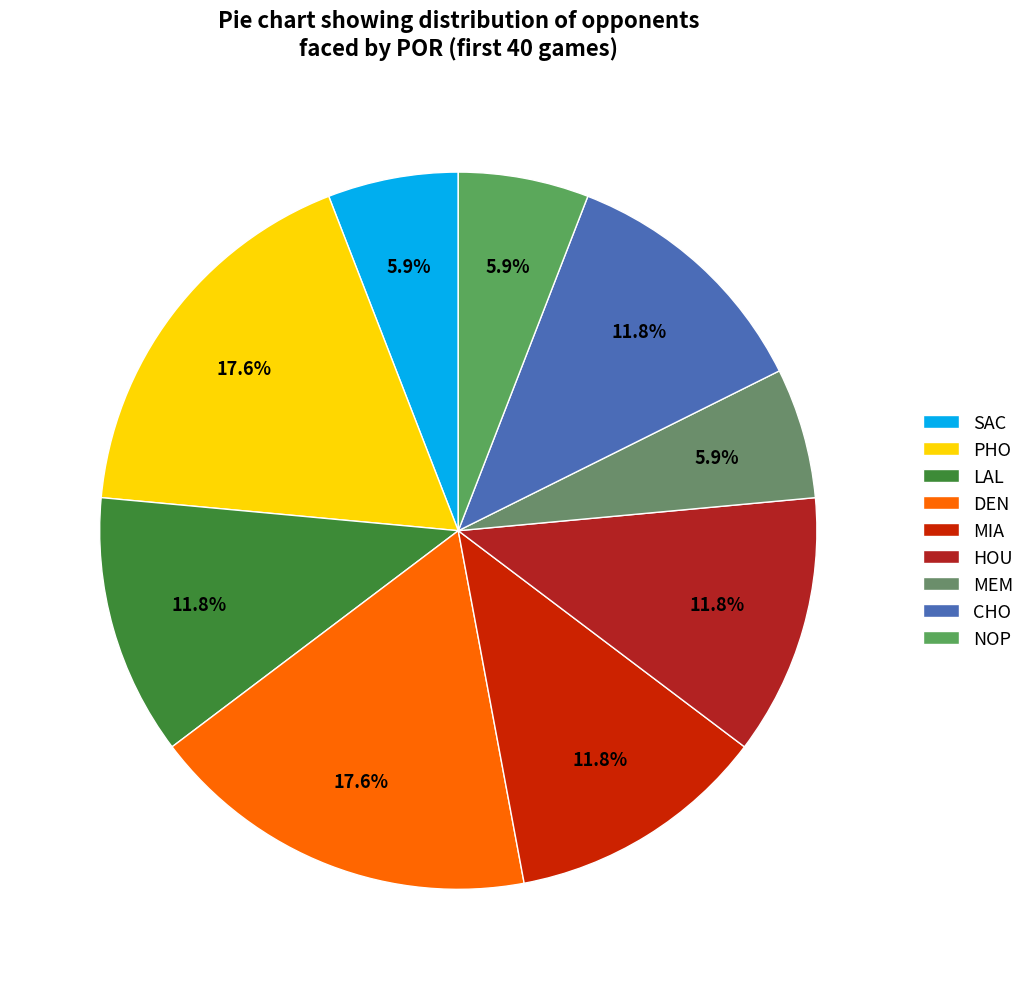

Is MEM the majority of the pie?

No